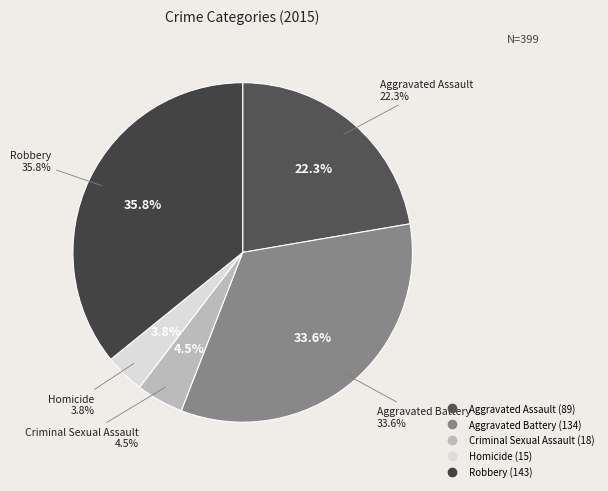

What portion of the pie excludes Robbery?

64.2%